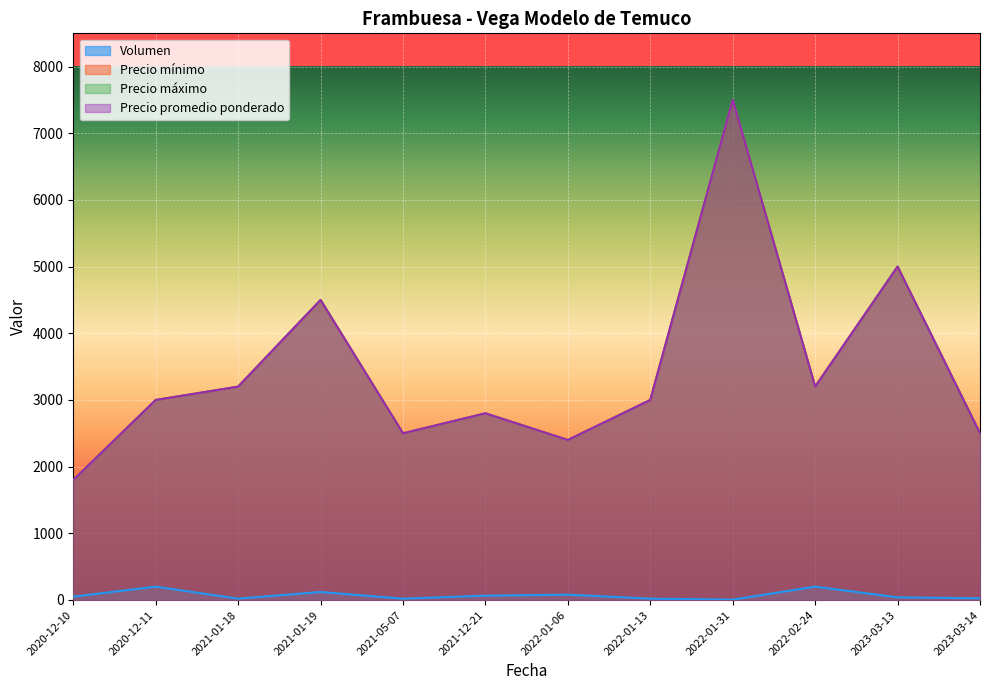

True or false: Precio máximo has a value of 2400 at 2022-01-06.

True